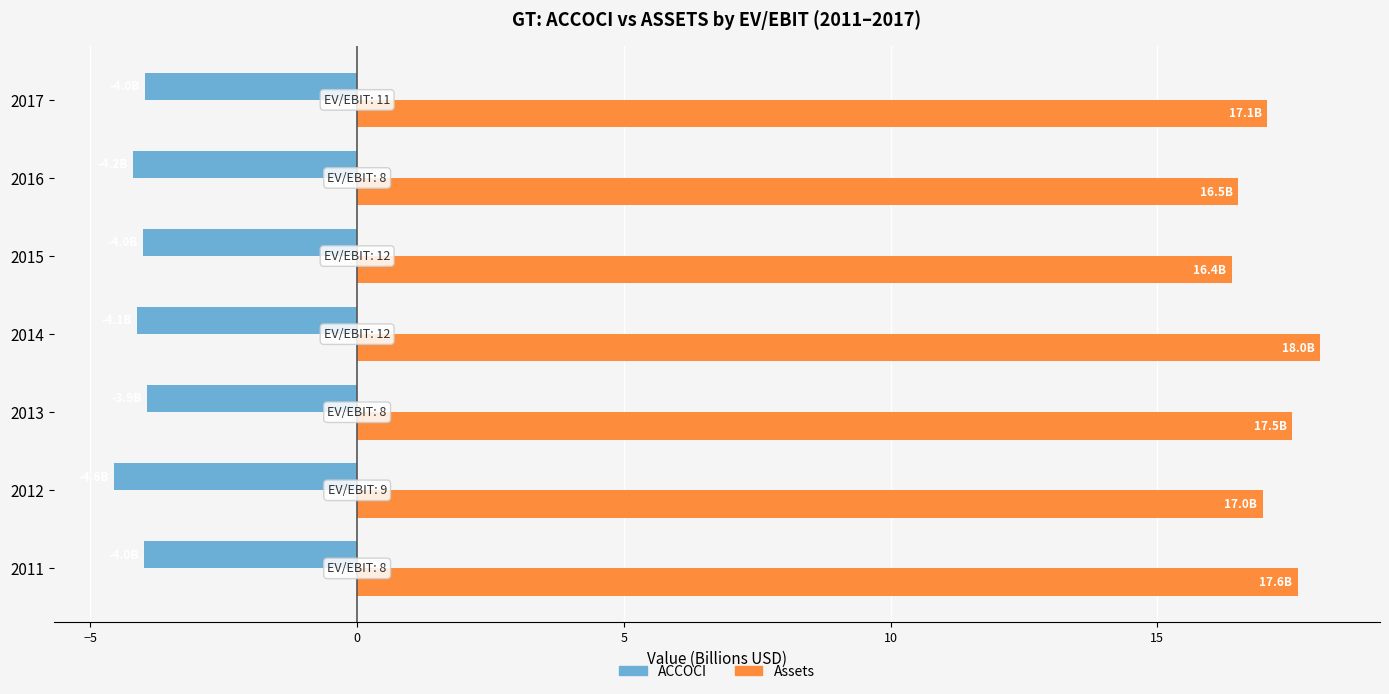

What is the difference between the highest and lowest values at 2012?

21.5